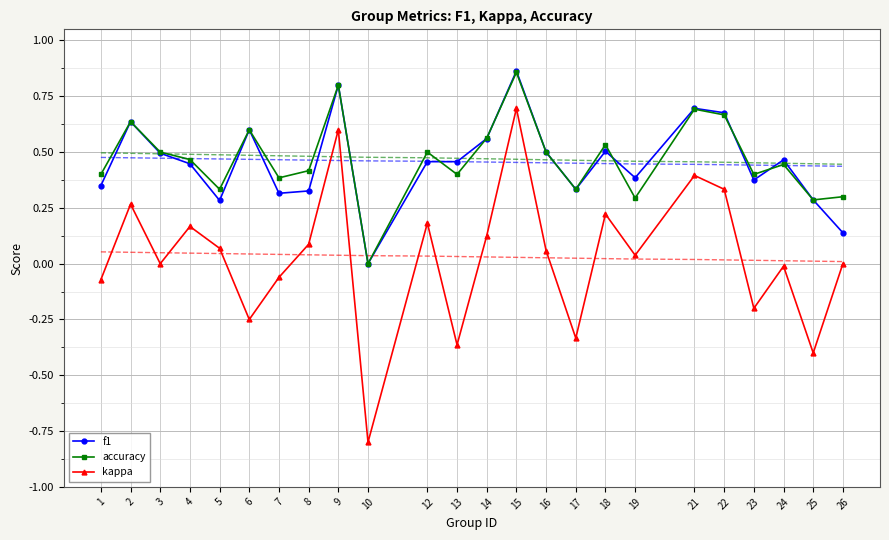

Which series changed the most between 1 and 14?

f1